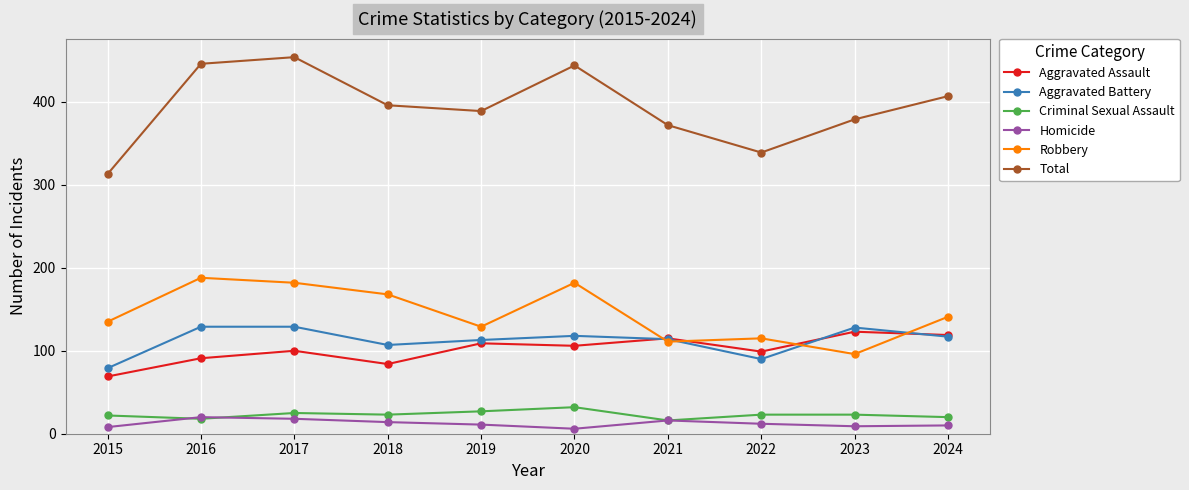

What are all the series names shown in the legend?

Aggravated Assault, Aggravated Battery, Criminal Sexual Assault, Homicide, Robbery, Total